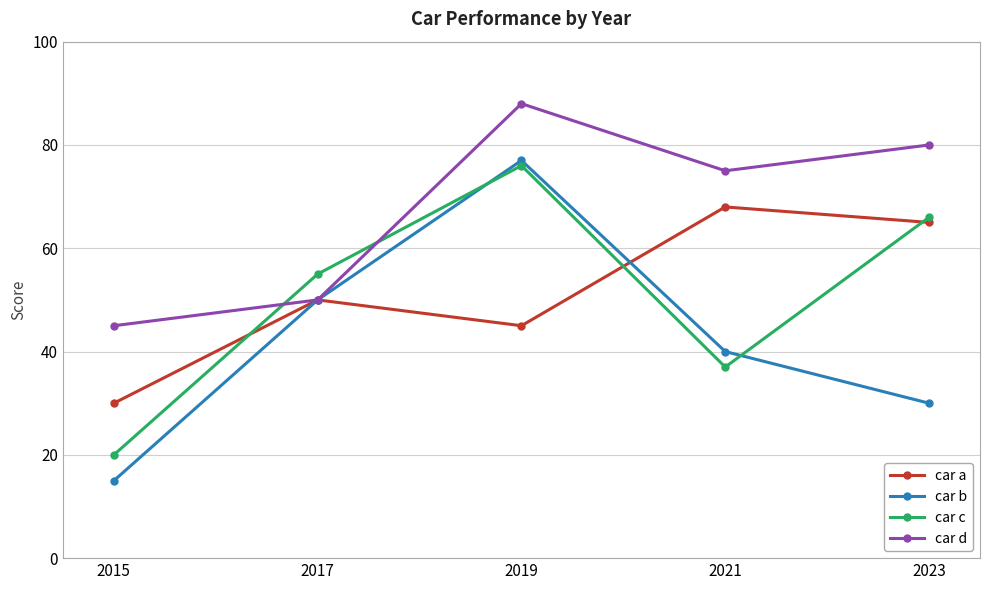

How many intersections are there between car c and car d?

2